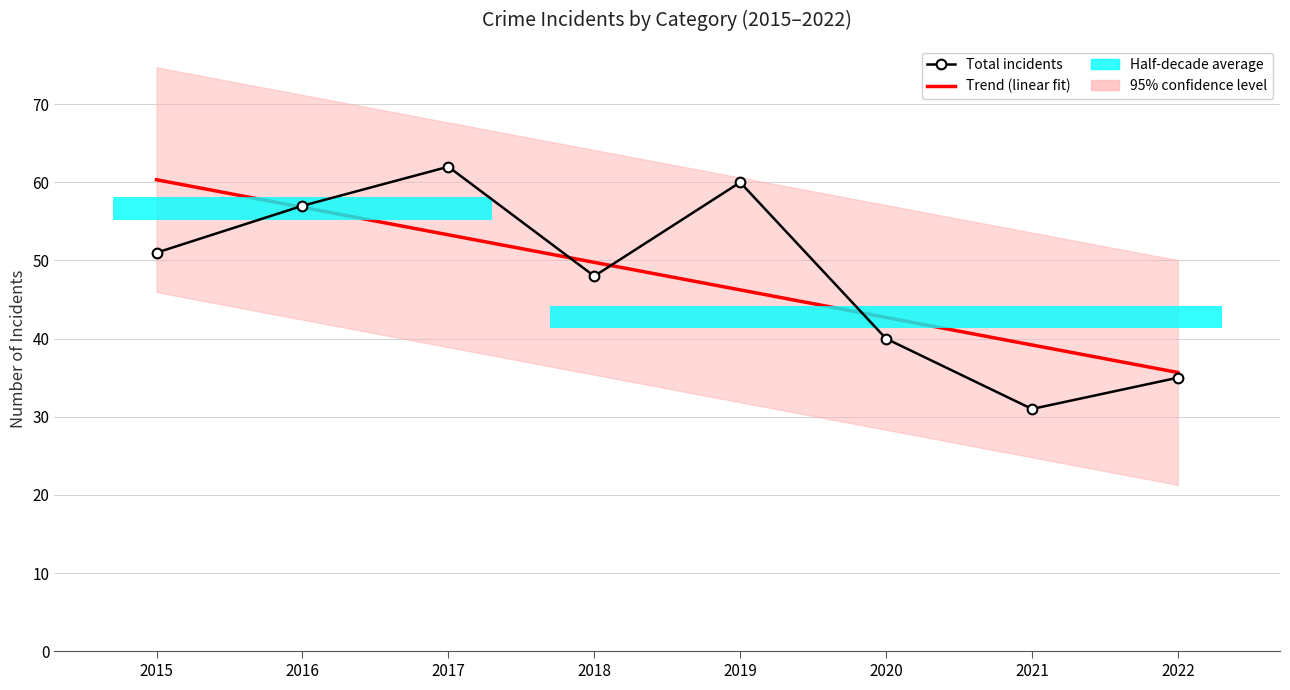

Reading left to right, what are all the values shown in this chart?

Trend (linear fit): 2015=60.3	2016=56.8	2017=53.3	2018=49.8	2019=46.2	2020=42.7	2021=39.2	2022=35.7
Total incidents: 2015=51.0	2016=57.0	2017=62.0	2018=48.0	2019=60.0	2020=40.0	2021=31.0	2022=35.0